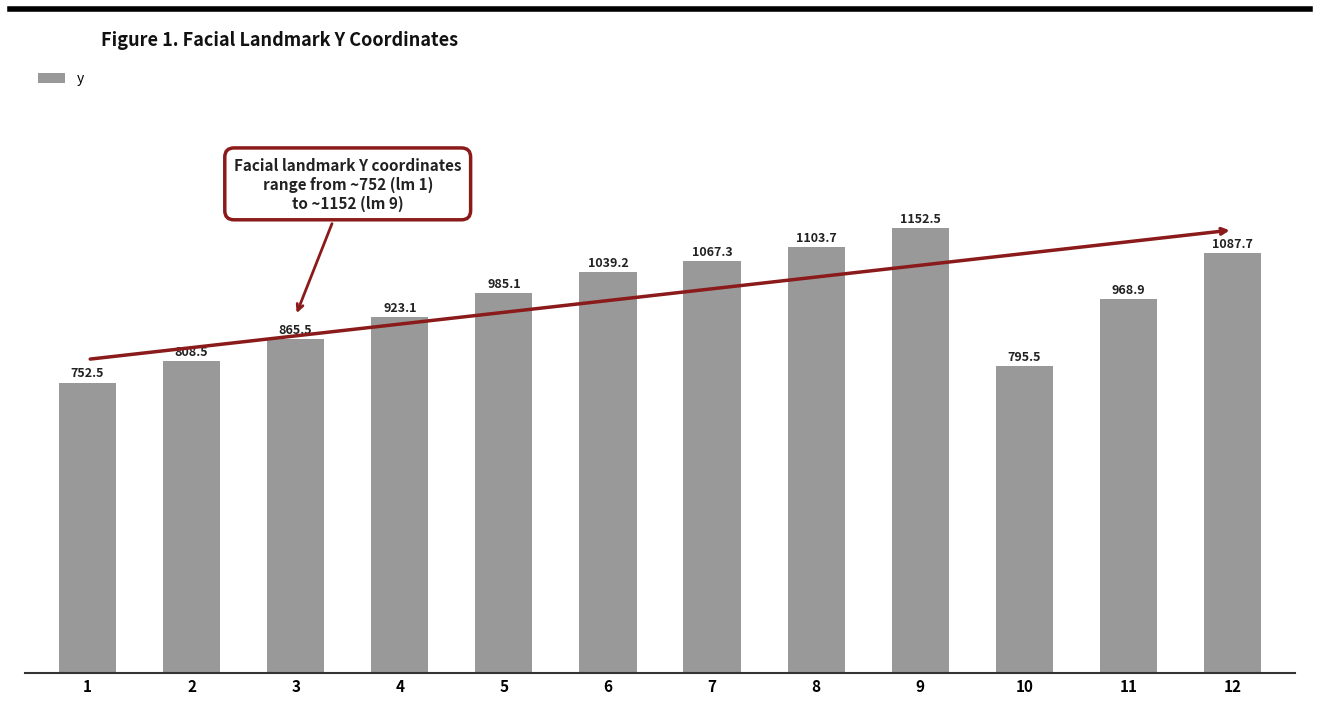

What is the difference between the maximum and second lowest values?

357.1